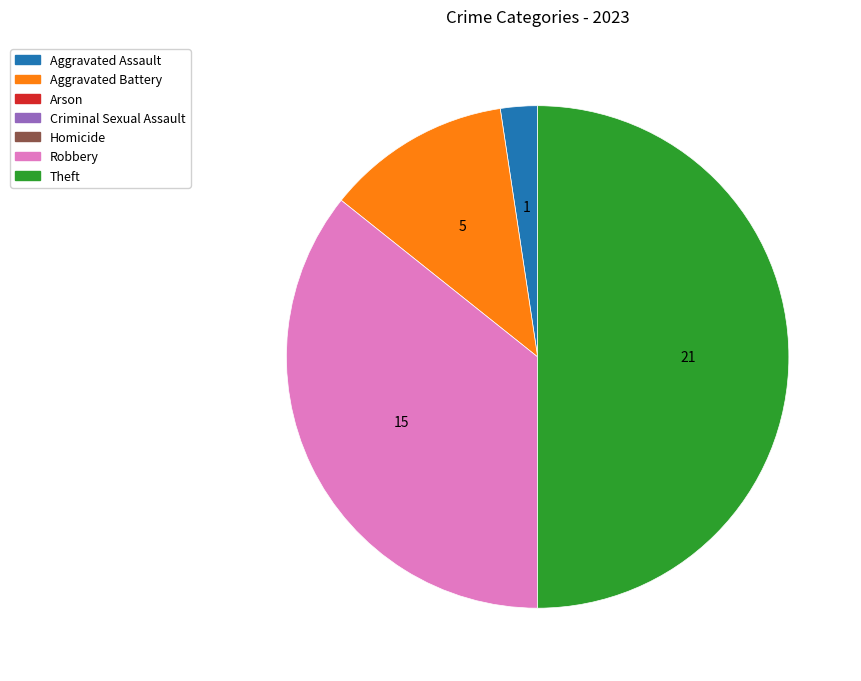

Count the number of slices in the pie.

4